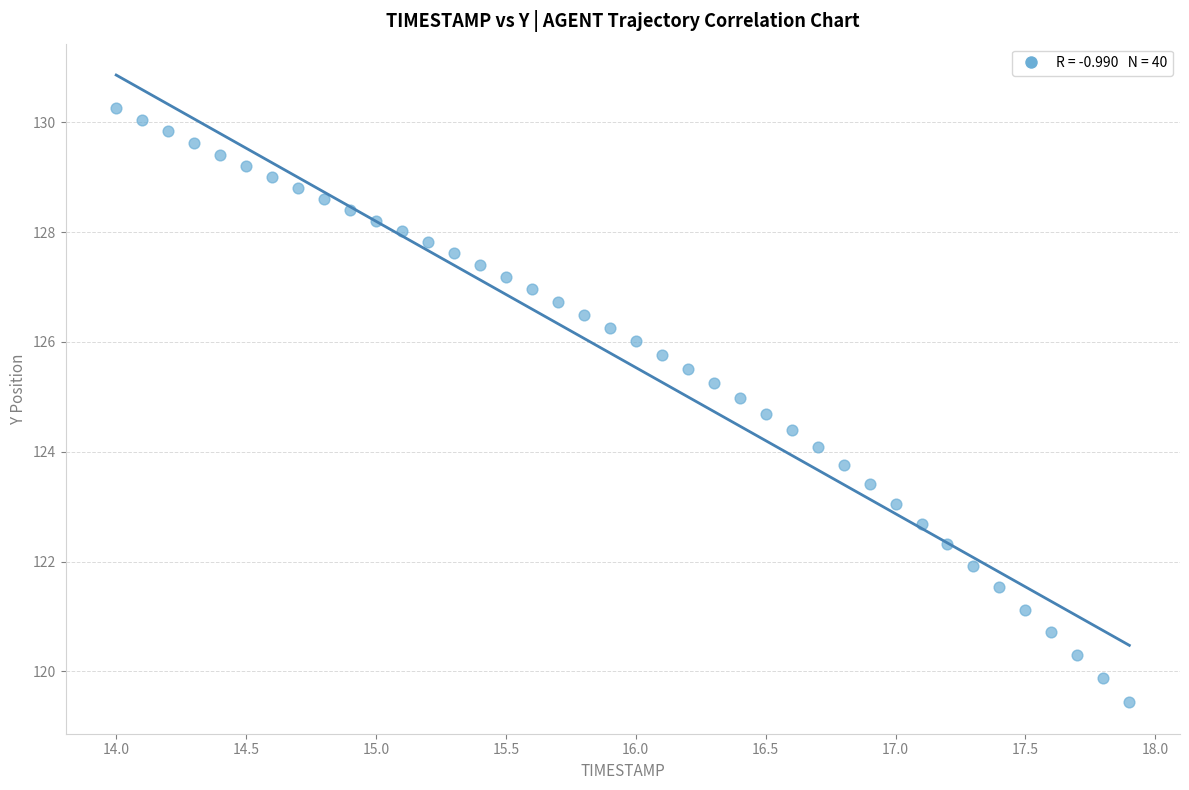

What is the range of Y values (max minus min)?

10.8